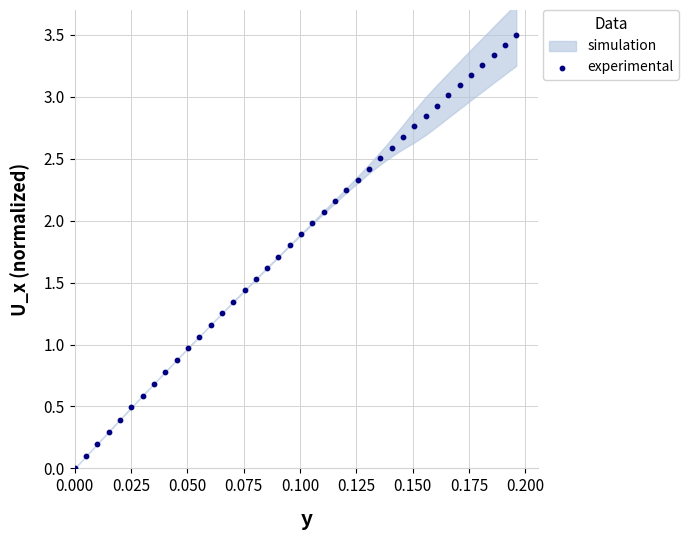

What is the range of Y values (max minus min)?

3.5